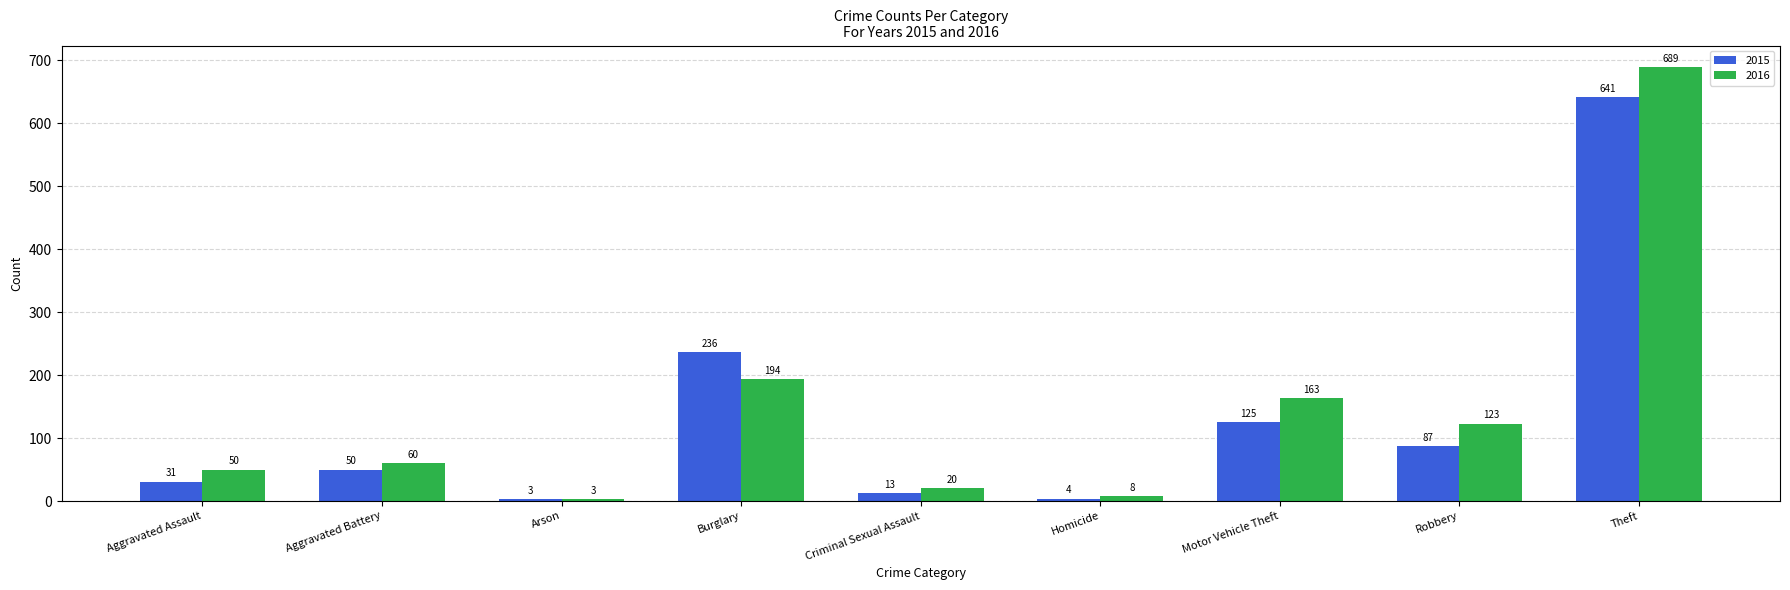

What is the label of the 8th bar from the right?

Aggravated Battery